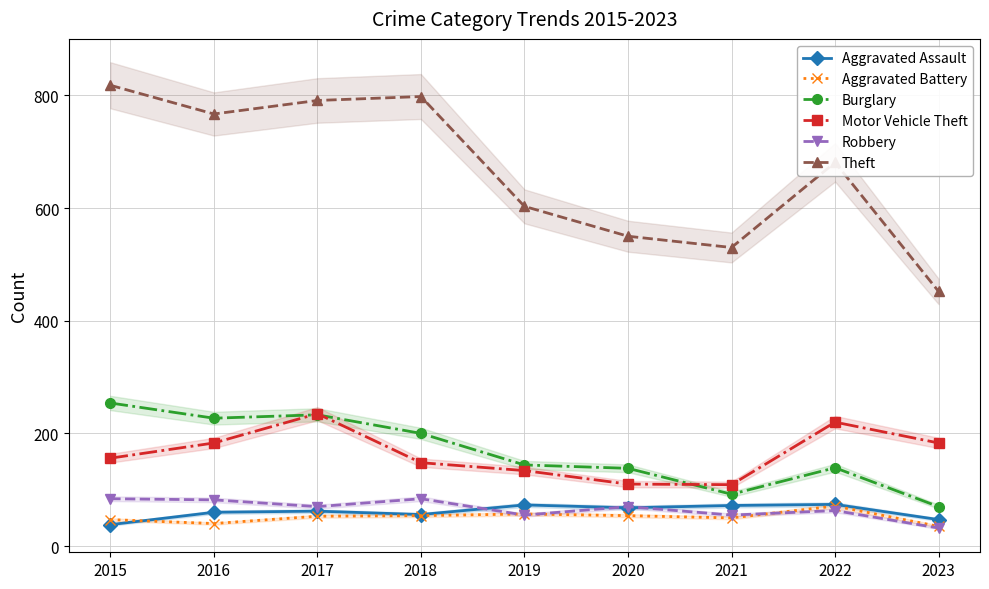

What is the maximum value shown in the chart?

818